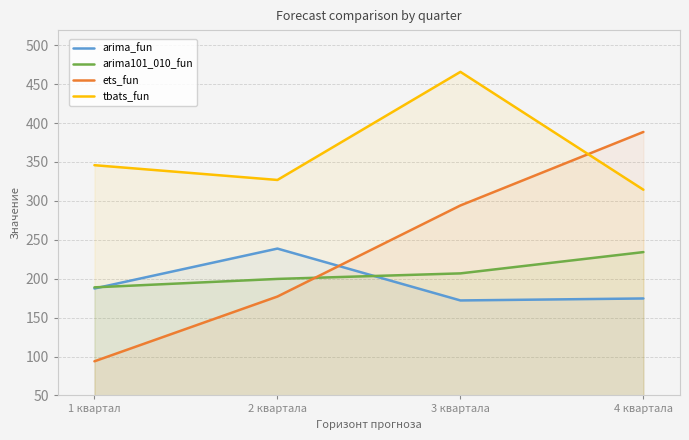

True or false: ets_fun has more than 1 points higher than both neighbors.

False